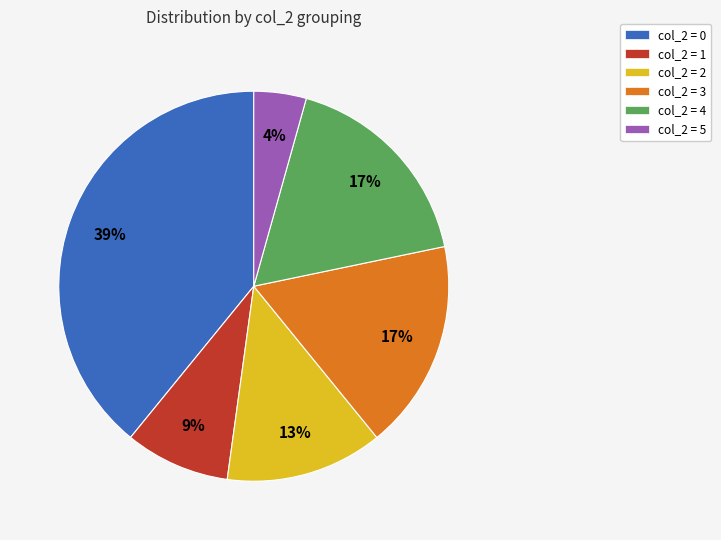

What is the ratio of the value at col_2 = 2 to the value at col_2 = 3?

0.8